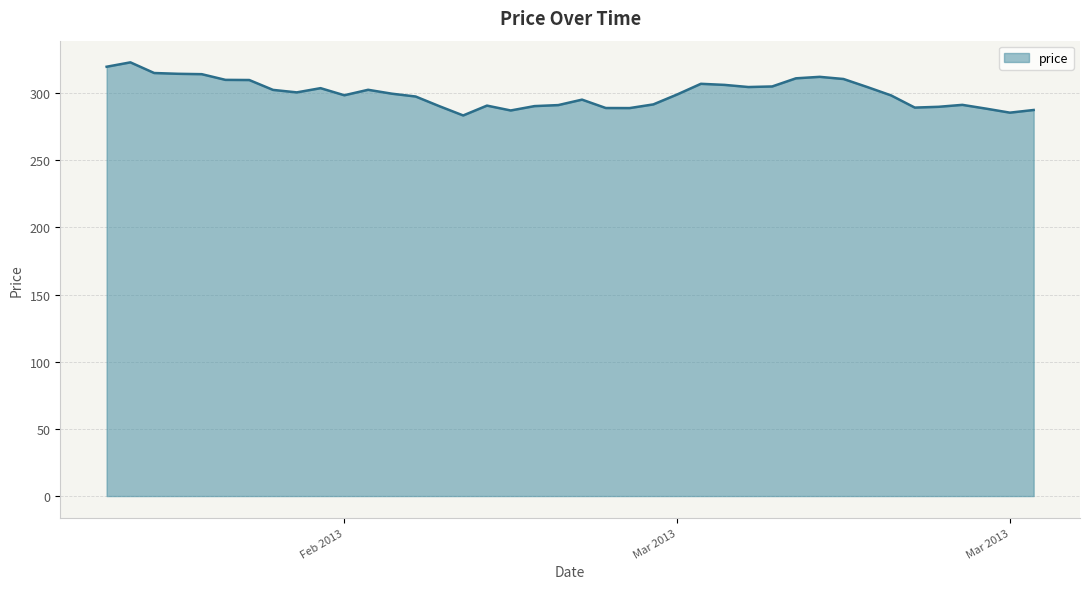

Does the chart display data point markers on the line(s)?

No